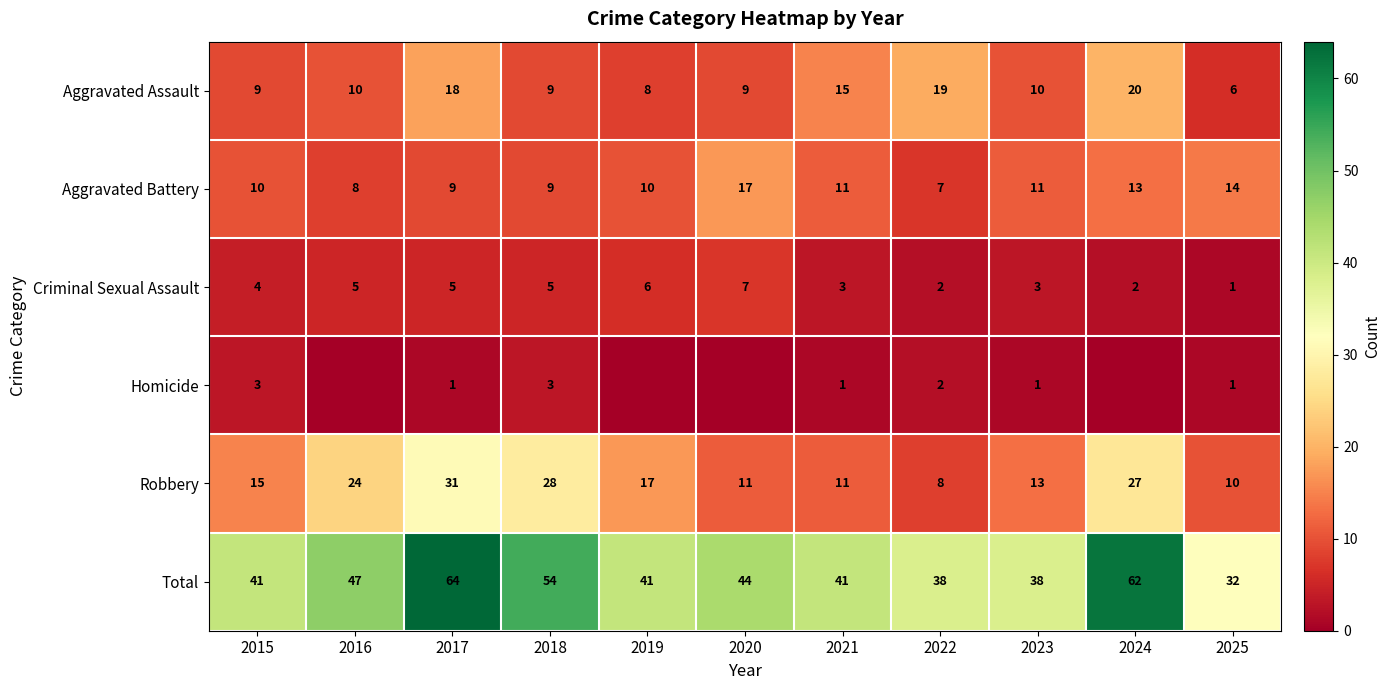

Rank the series at 2023 from highest to lowest value.

Total, Robbery, Aggravated Battery, Aggravated Assault, Criminal Sexual Assault, Homicide